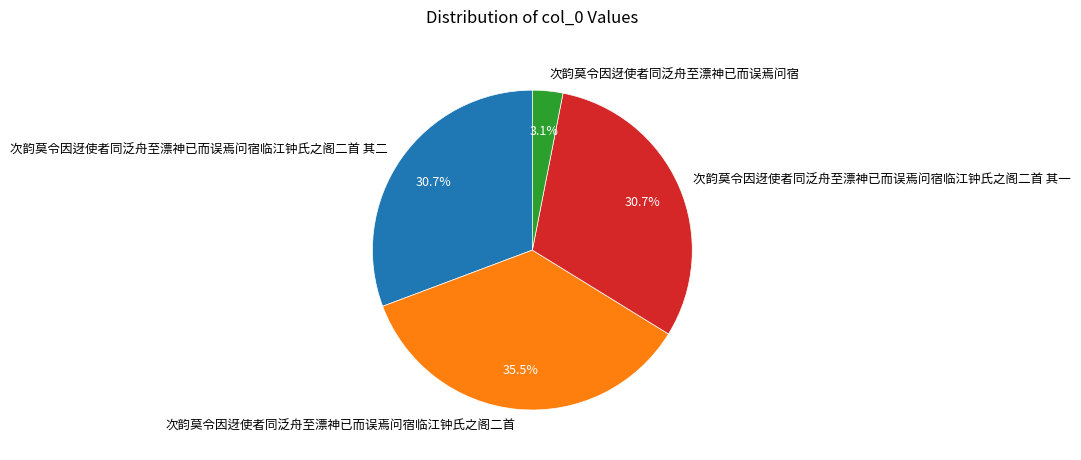

What is the total percentage of 次韵莫令因迓使者同泛舟至漂神已而误焉问宿临江钟氏之阁二首 其一 and 次韵莫令因迓使者同泛舟至漂神已而误焉问宿?

33.8%